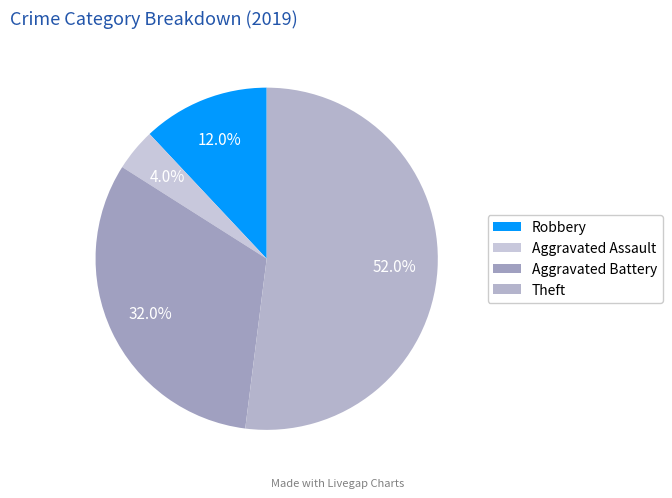

Which category has the smallest portion of the pie?

Aggravated Assault